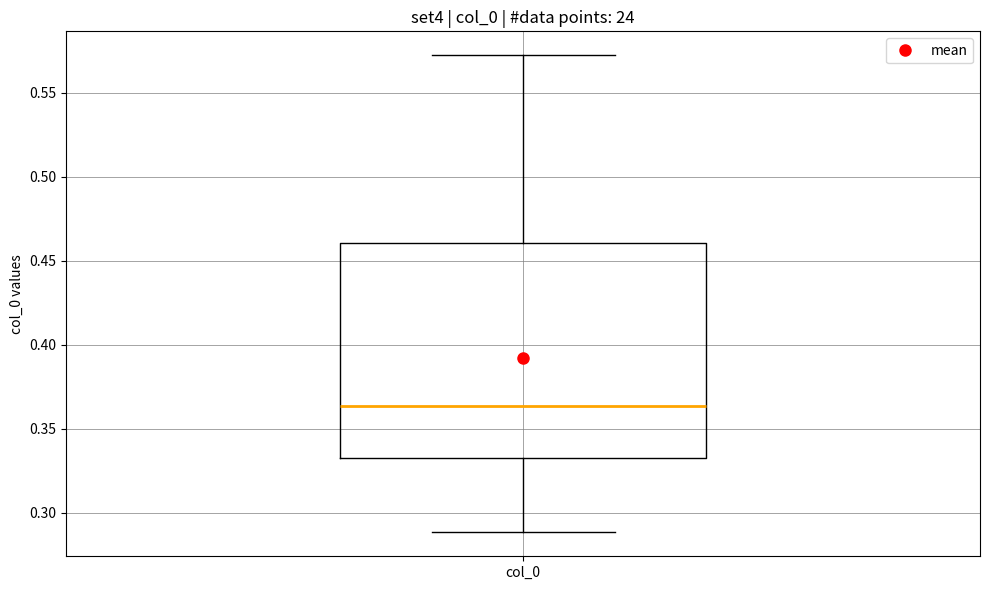

Read this box plot against the y-axis: the position of the median line, the range covered by the box, and the ends of both whiskers. The values are not printed on the chart, so give them approximately, as read against the axis.

median 0.365, box 0.330 to 0.460, whiskers 0.290 to 0.575